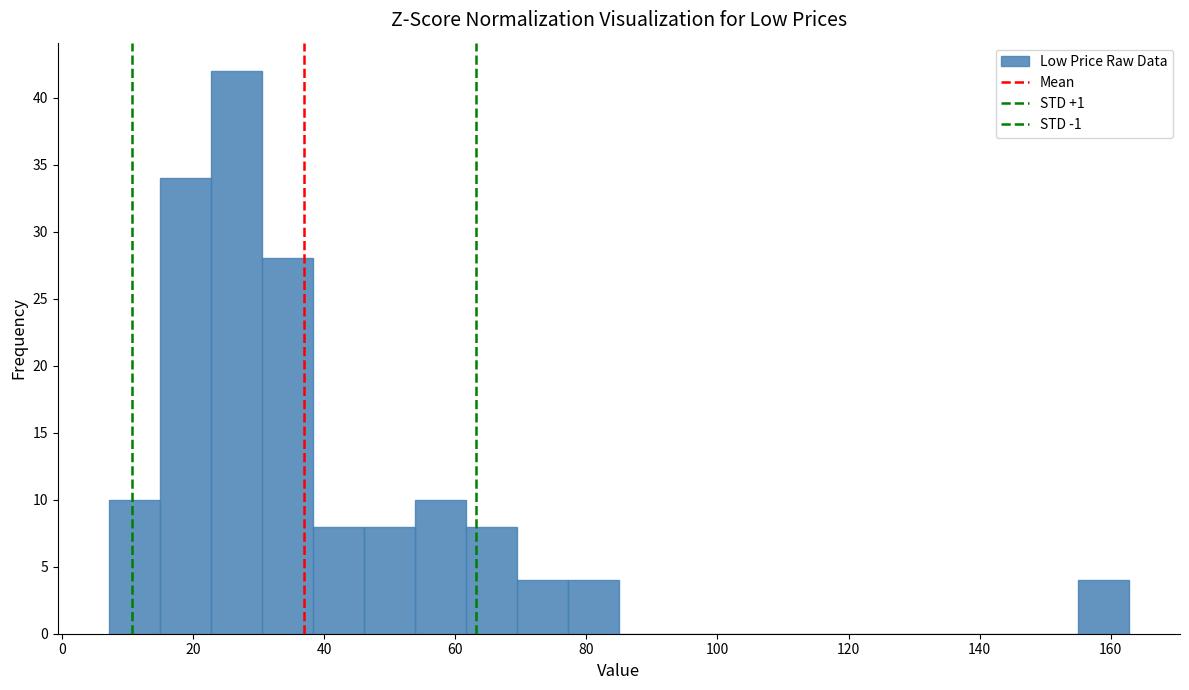

Read against the x-axis, roughly where is the centre of the tallest bar?

26